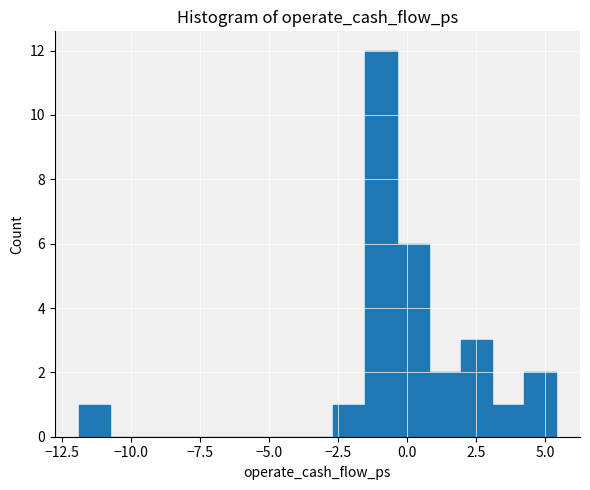

Read against the x-axis, roughly where is the centre of the tallest bar?

-1.0